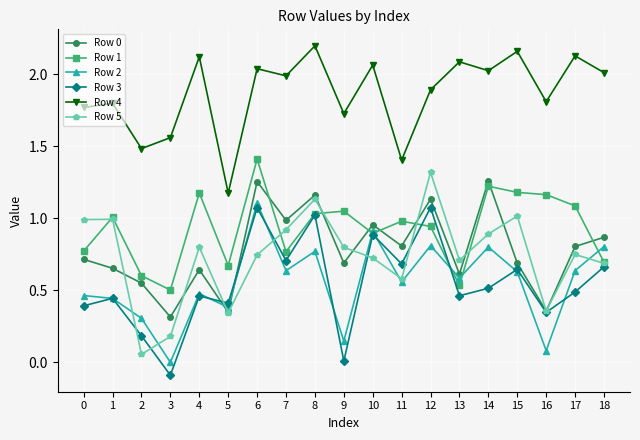

The Row 4 series shows 3.2 at 15. True or false?

False